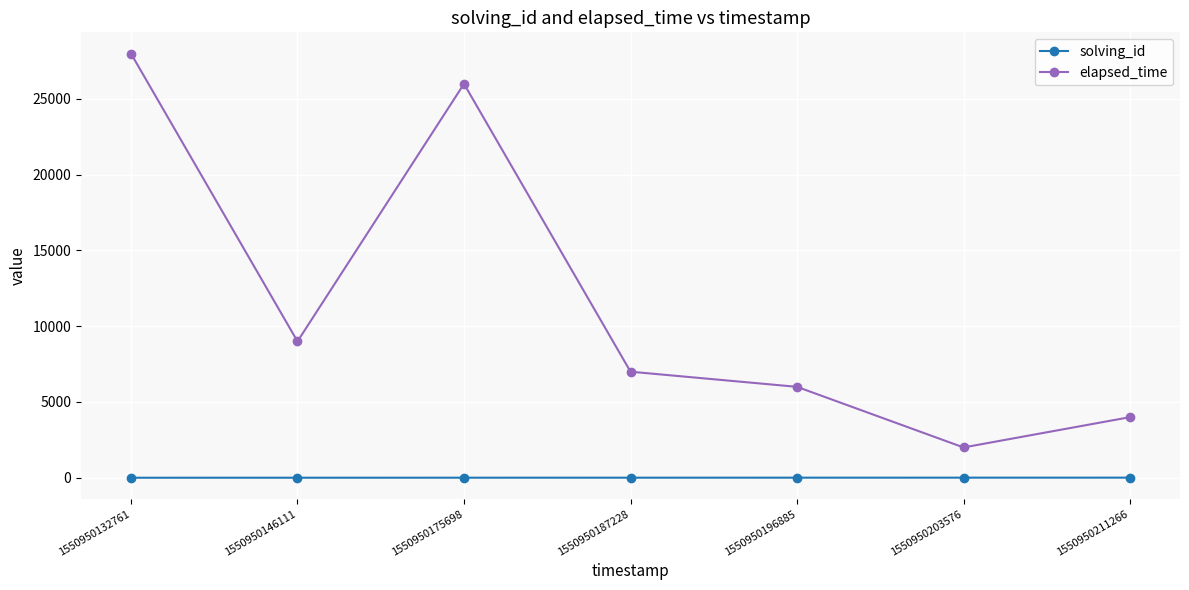

Is this an area chart (filled region under the line)?

No